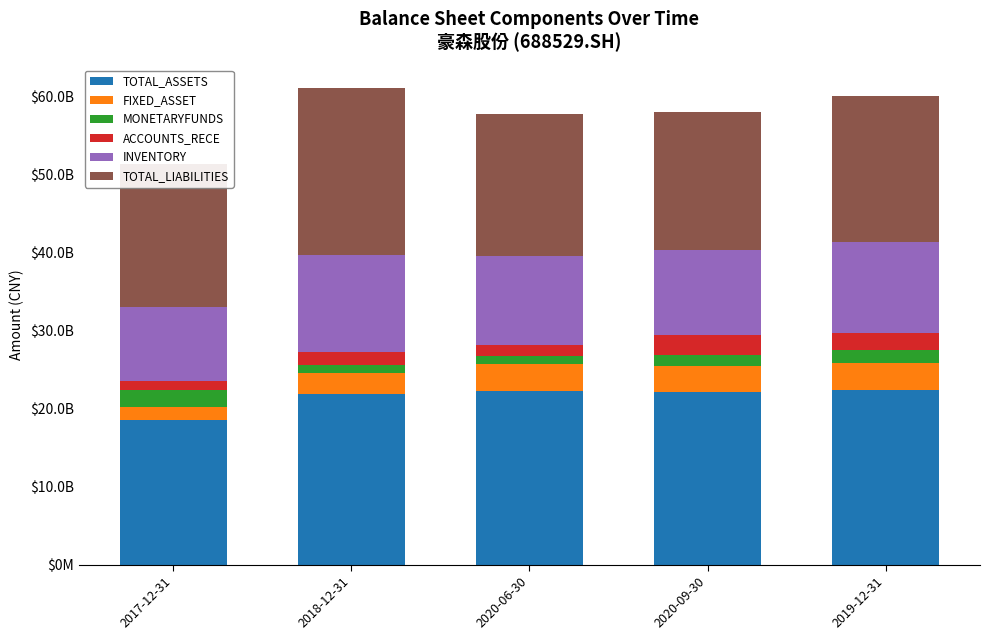

List the series in order of their peak value, lowest first.

MONETARYFUNDS, ACCOUNTS_RECE, FIXED_ASSET, INVENTORY, TOTAL_LIABILITIES, TOTAL_ASSETS